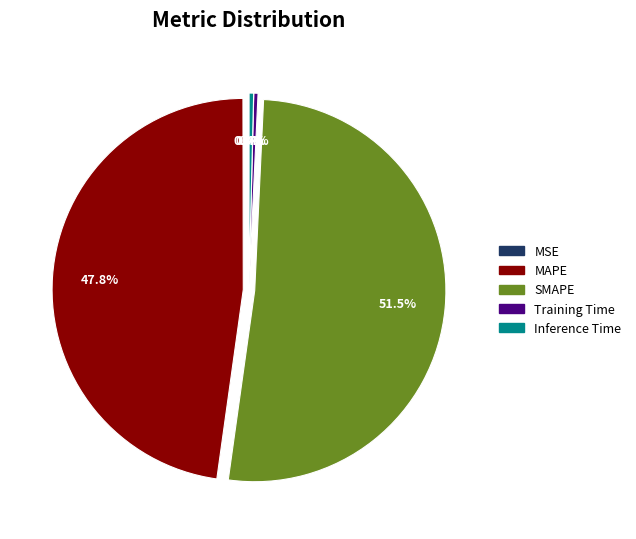

Which category has the biggest portion of the pie?

SMAPE